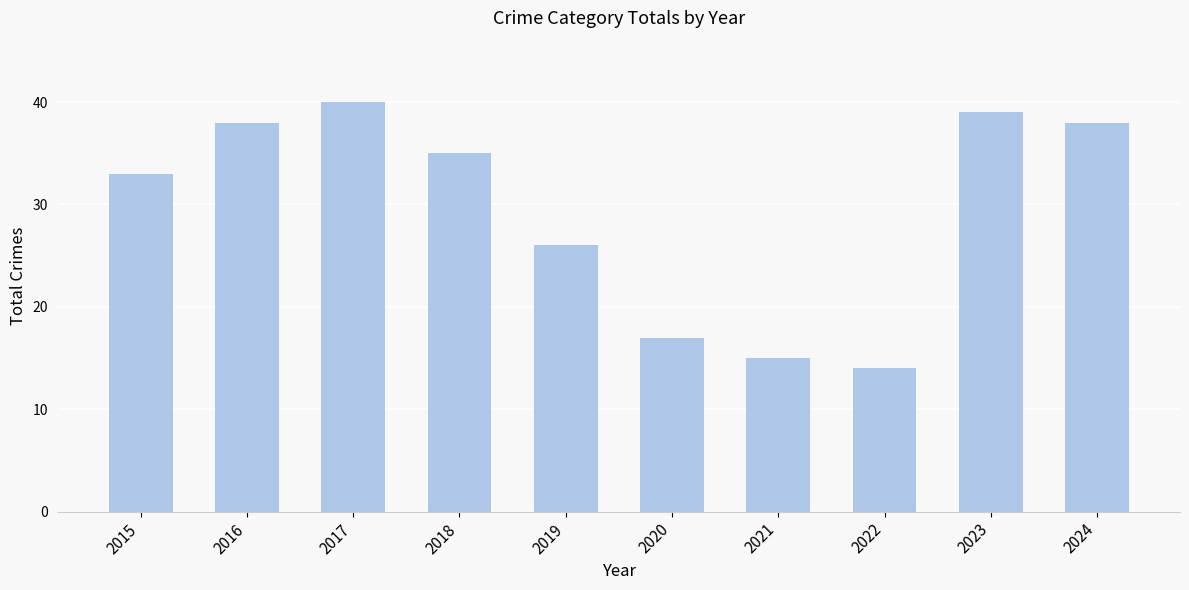

At which category does the chart reach its peak across all series?

2017